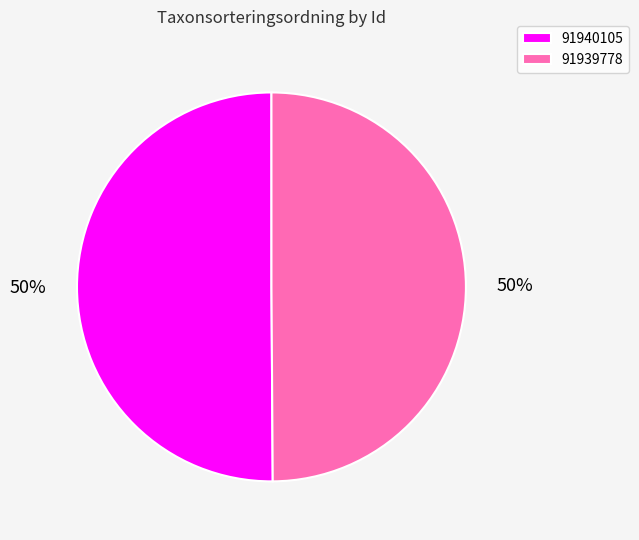

Approximately how many times larger is the value at 91940105 compared to 91939778?

1.0